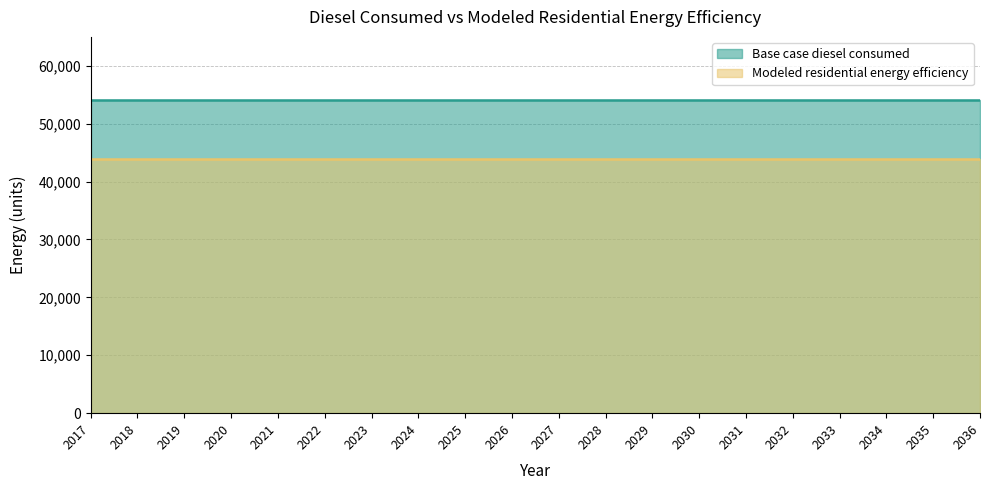

Which series has the widest spread of values?

Base case diesel consumed